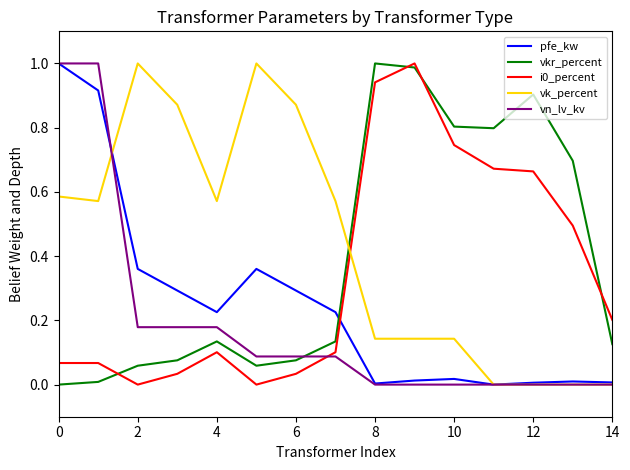

After their last crossing, which series has the higher values: pfe_kw or vkr_percent?

vkr_percent